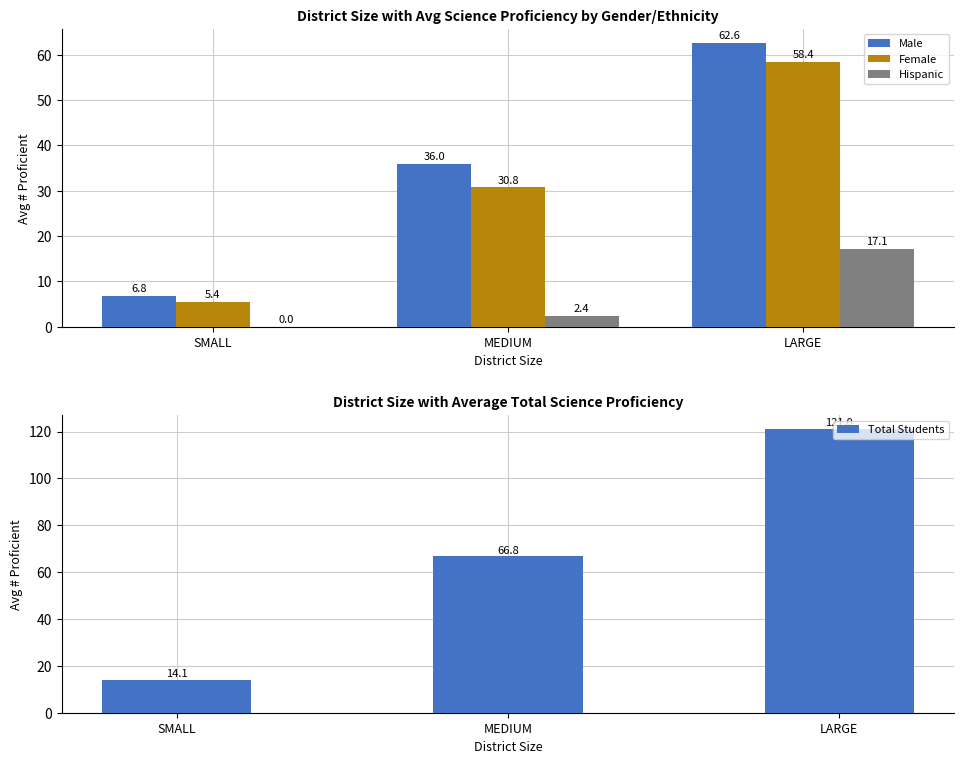

The Female series shows 5.4 at SMALL. True or false?

True